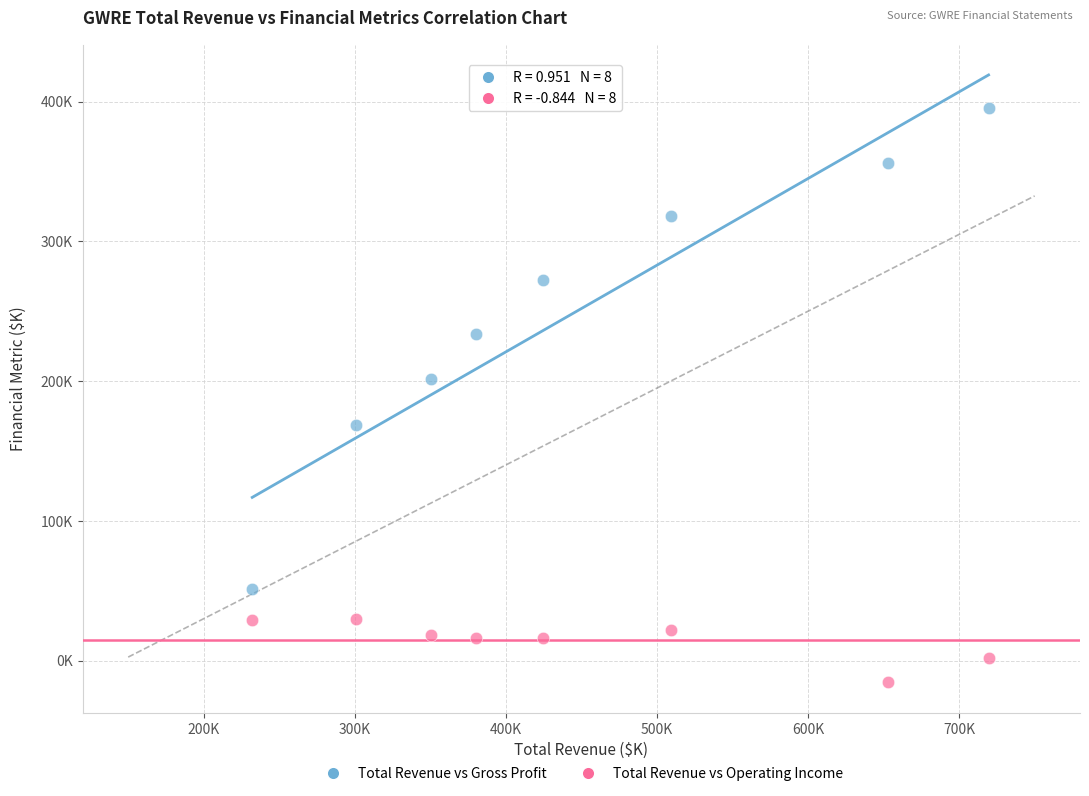

Which series contains the highest Y value?

Total Revenue vs Gross Profit